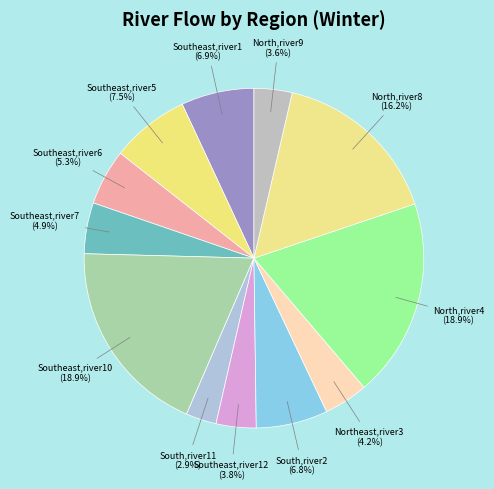

Count the number of slices in the pie.

12